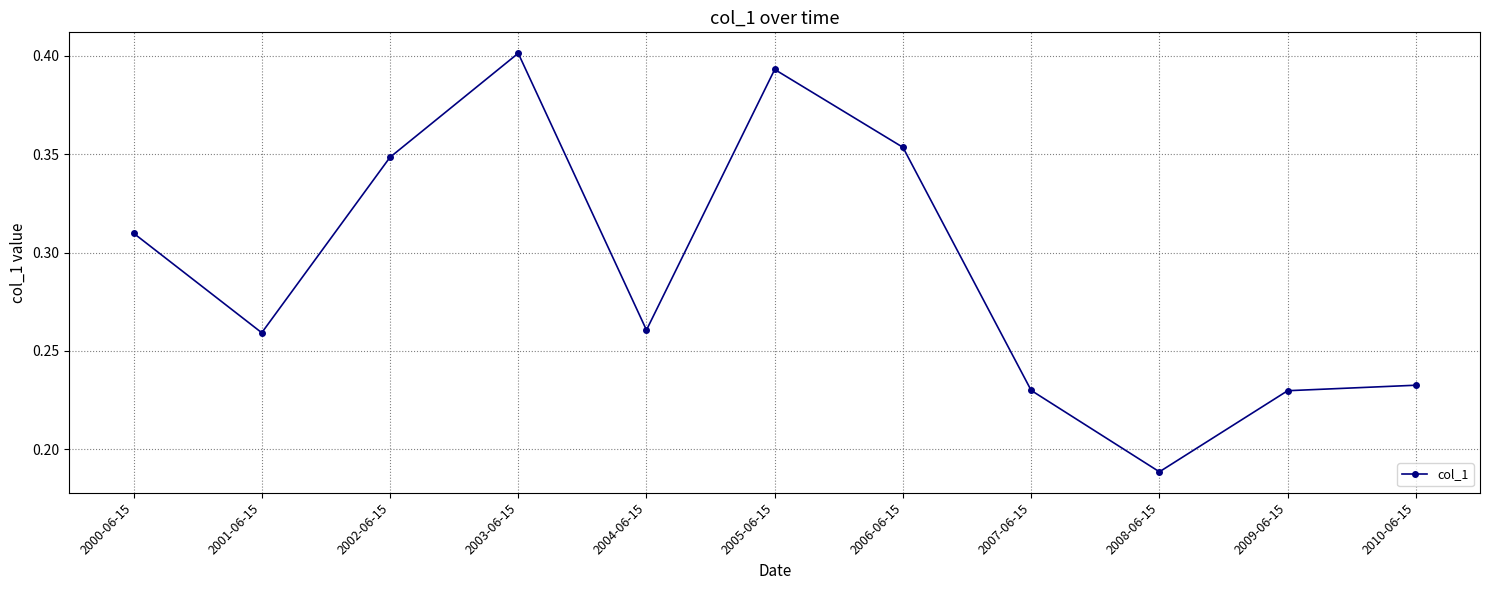

Count the values in the range 0 to 1.

11